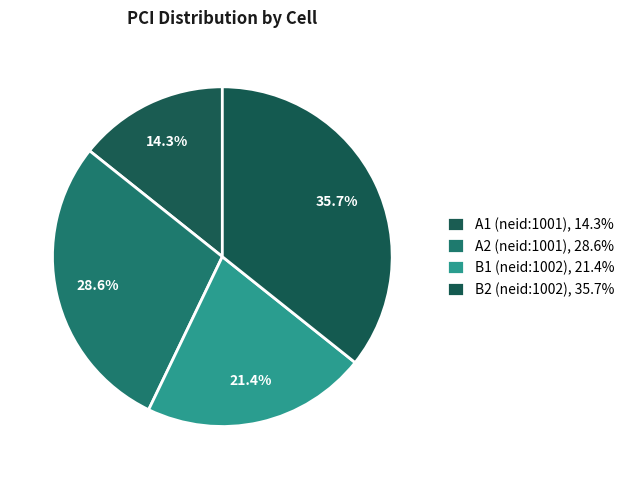

Do B2 (neid:1002) and A1 (neid:1001) together represent more than half of the pie?

No